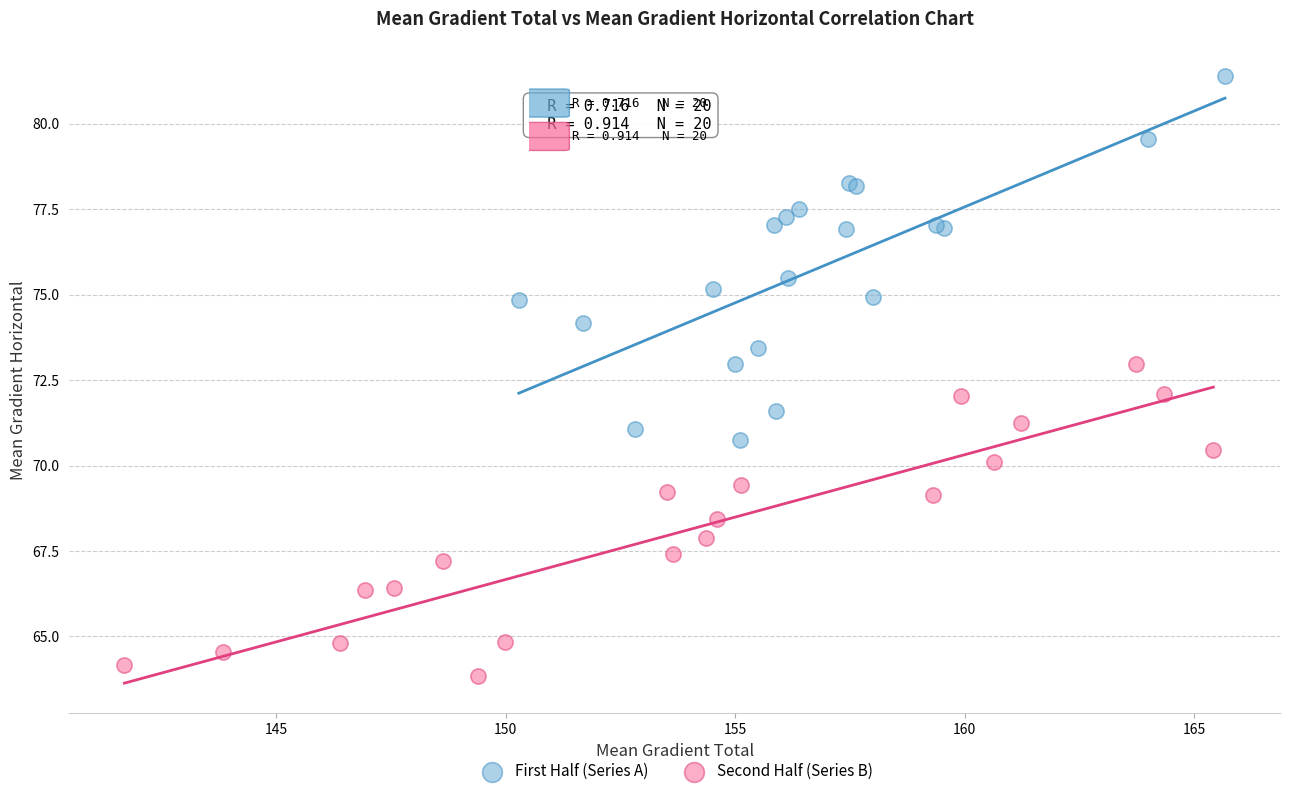

Which series has the largest Y range (max minus min)?

First Half (Series A)